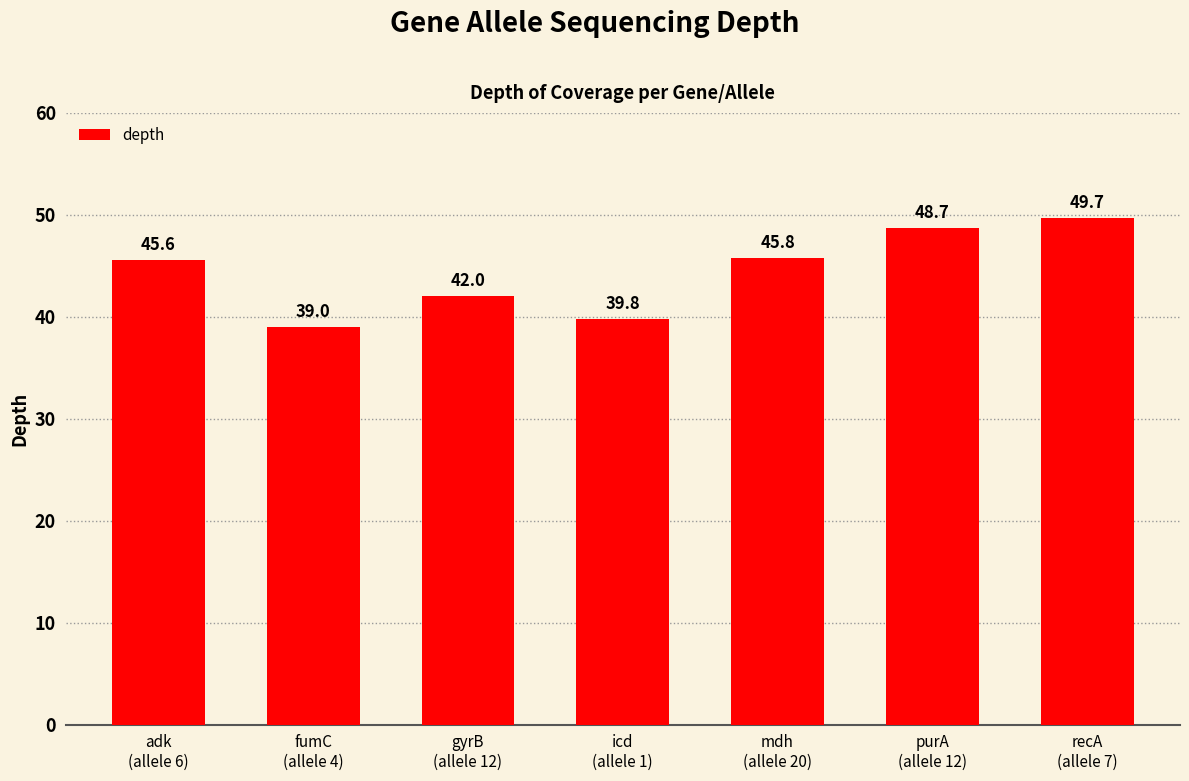

What is the label of the 1st bar from the right?

recA
(allele 7)